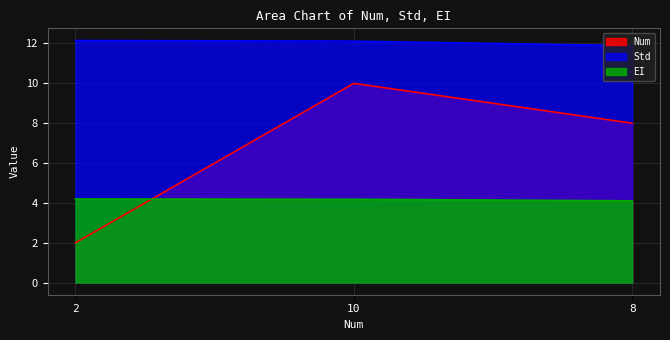

Which series changed the most between 2 and 8?

Num